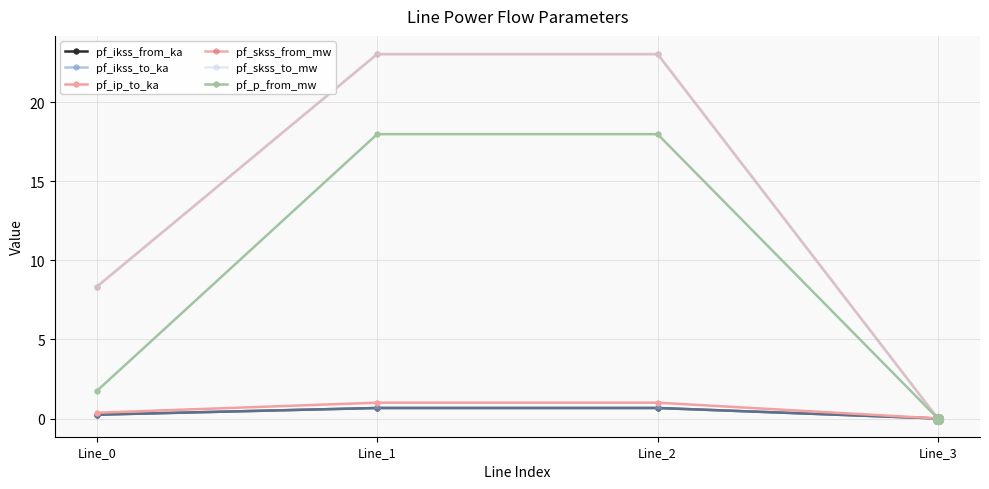

Does the chart have visible grid lines?

Yes